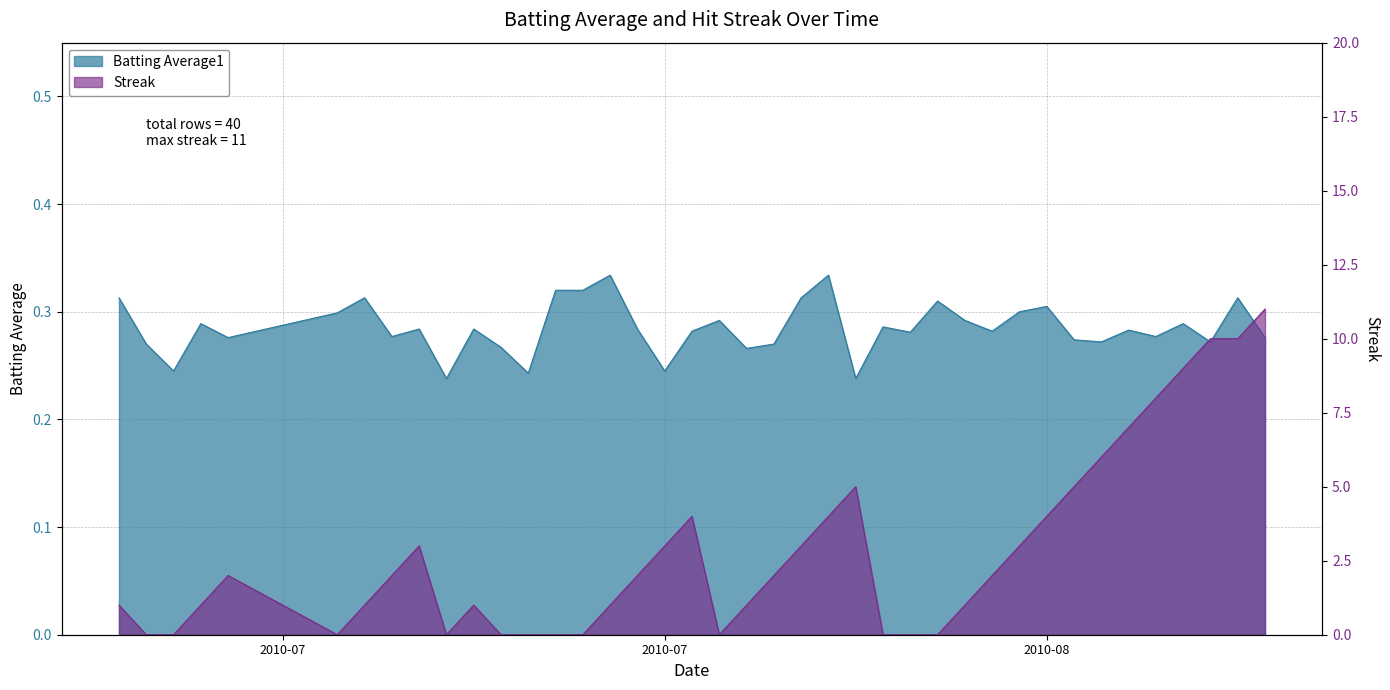

Does the chart have visible grid lines?

Yes